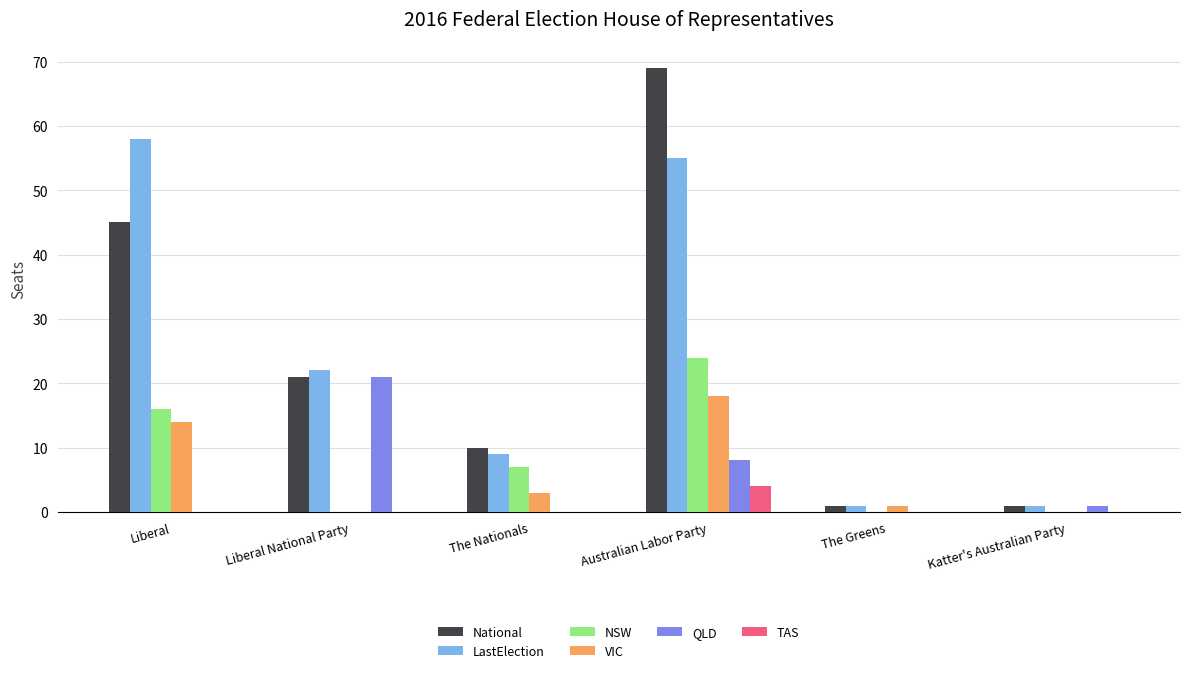

True or false: VIC has a value of -7 at Liberal National Party.

False